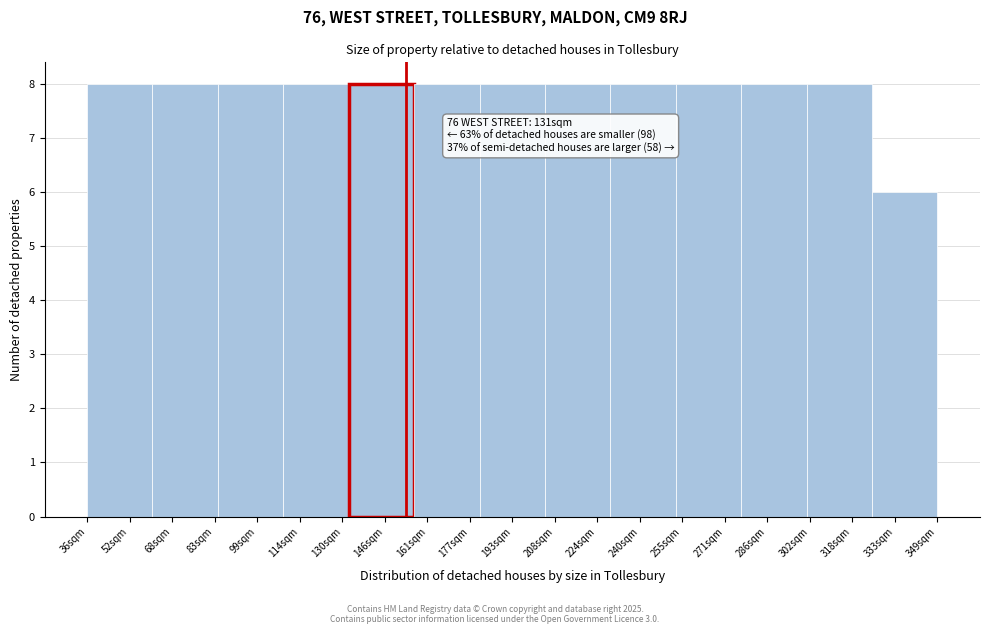

Reading left to right, list all the values displayed in this chart.

52sqm=8	68sqm=8	99sqm=8	114sqm=8	146sqm=8	161sqm=8	193sqm=8	224sqm=8	240sqm=8	271sqm=8	286sqm=8	318sqm=8	333sqm=6